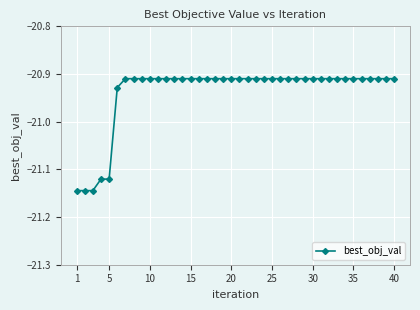

What is the sum of all values?

-837.5